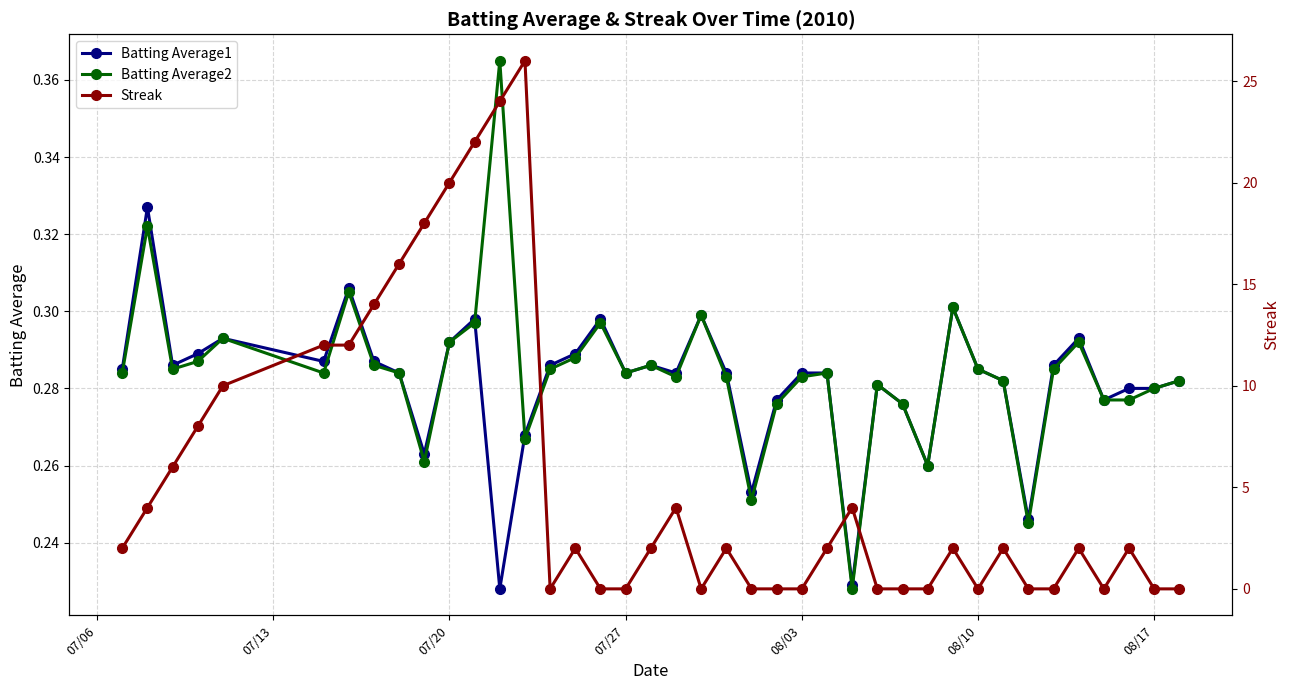

Count the Batting Average1 values in the range 0 to 1.

40